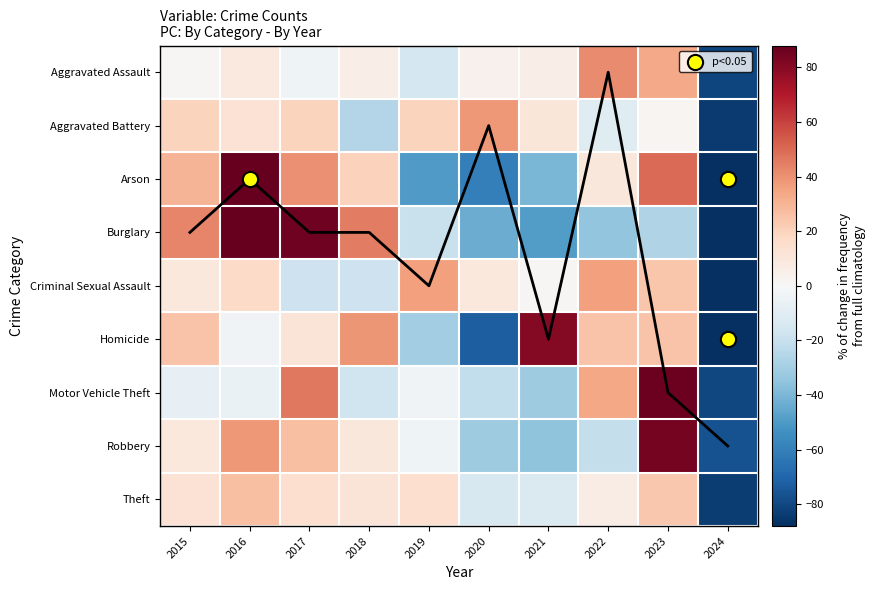

What is the difference between the Aggravated Assault values at 2019 and 2018?

21.1